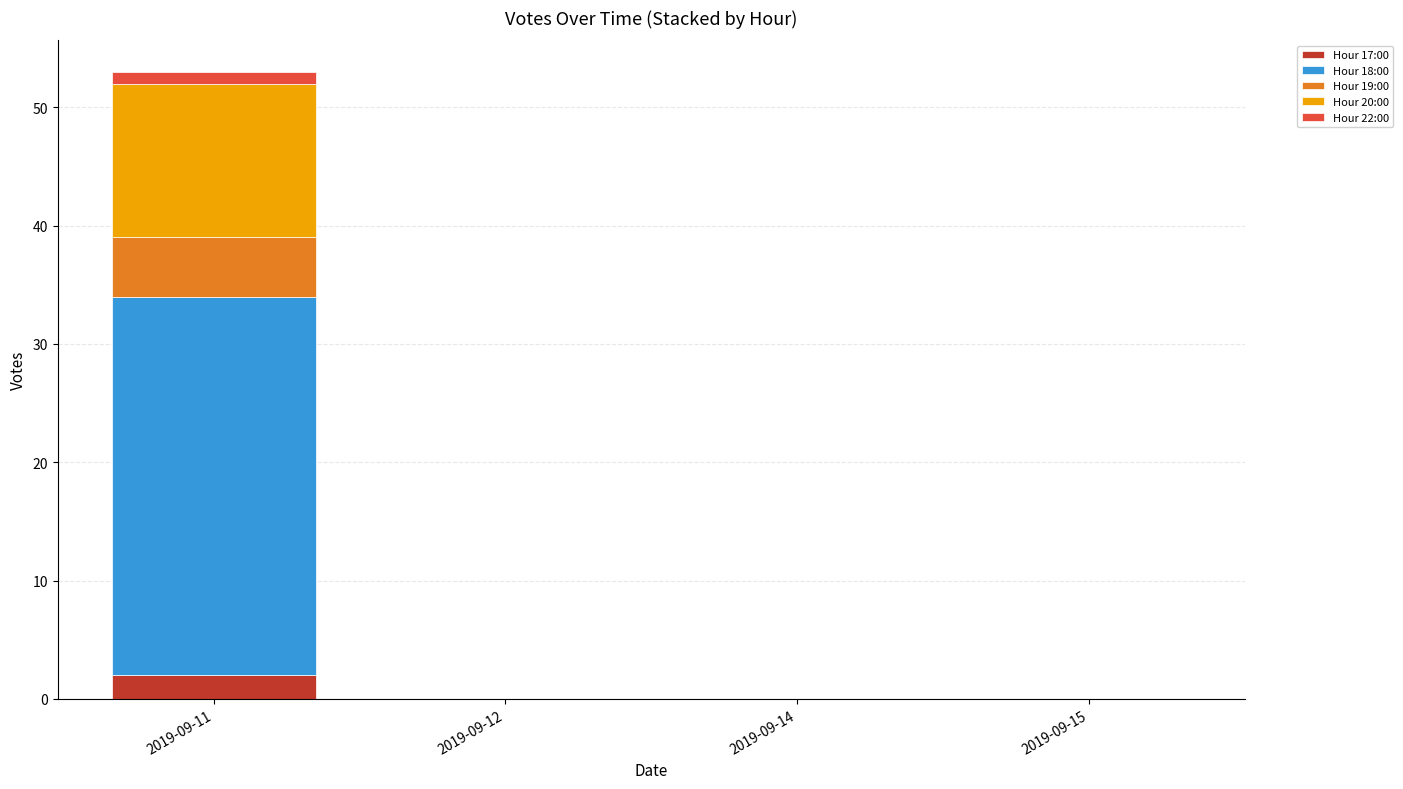

How many distinct data groups are displayed?

5